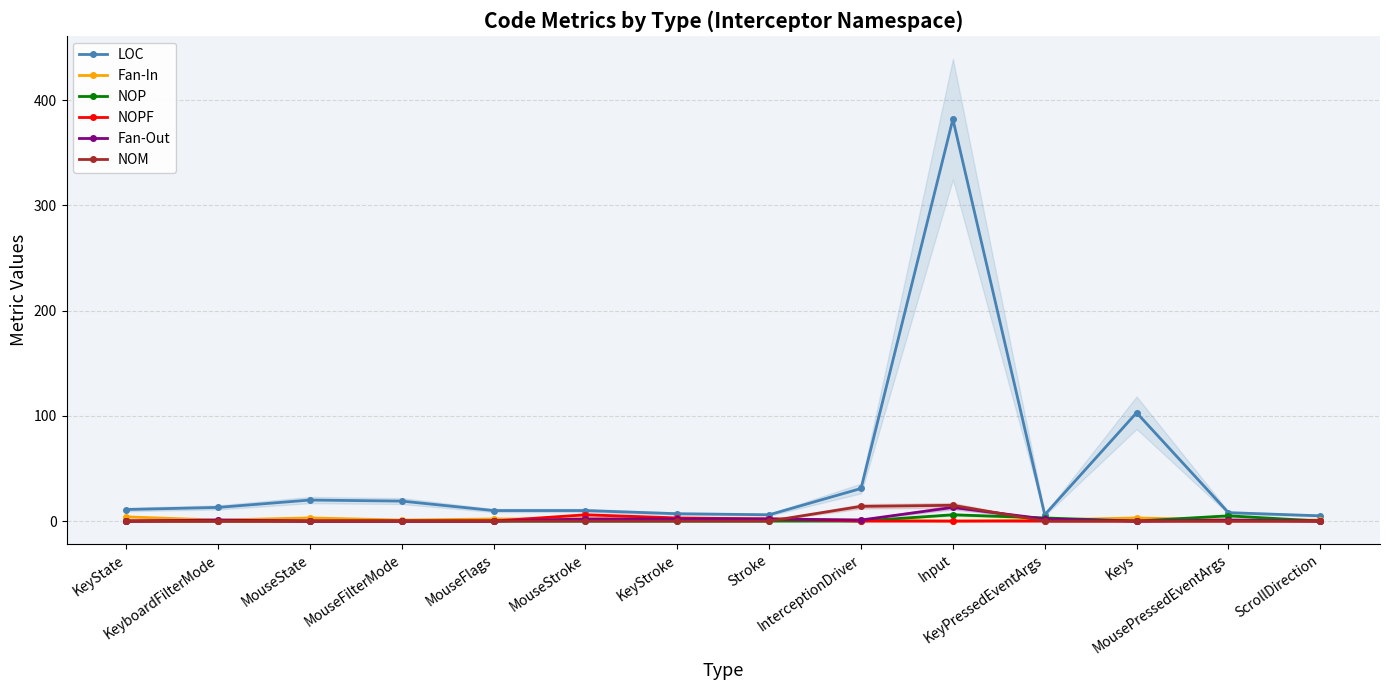

What is the difference between the maximum and second lowest values in the LOC series?

376